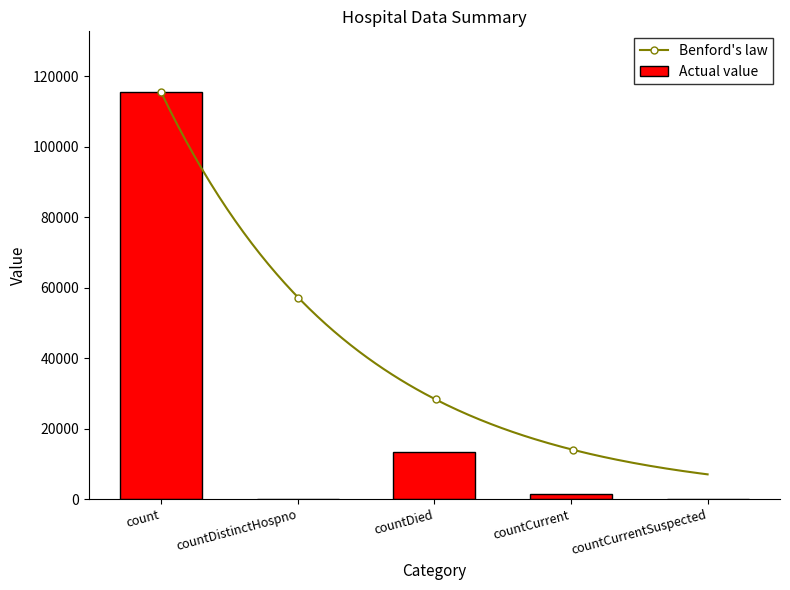

True or false: the data shows 13343 at countDied.

True